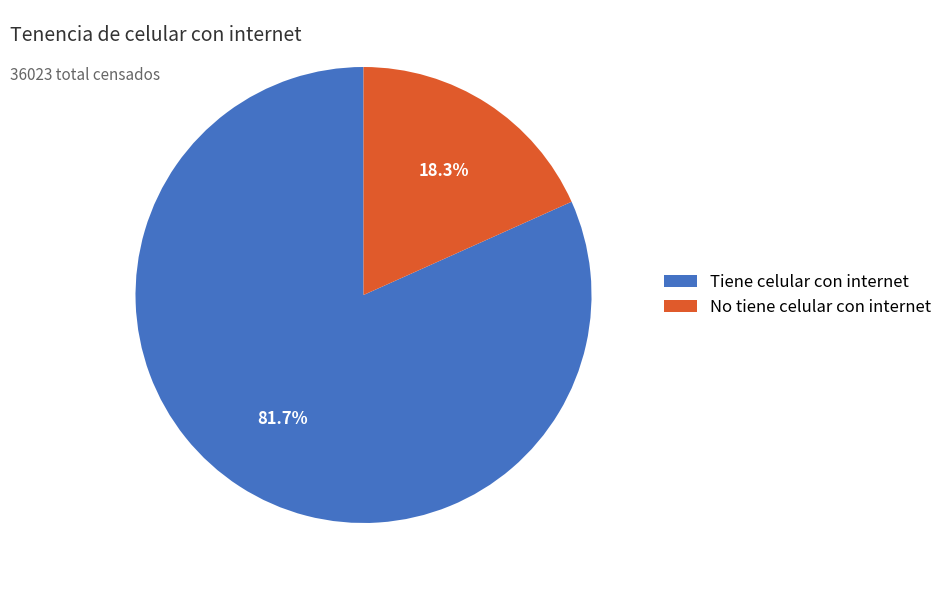

Rank the categories by value from lowest to highest.

No tiene celular con internet, Tiene celular con internet